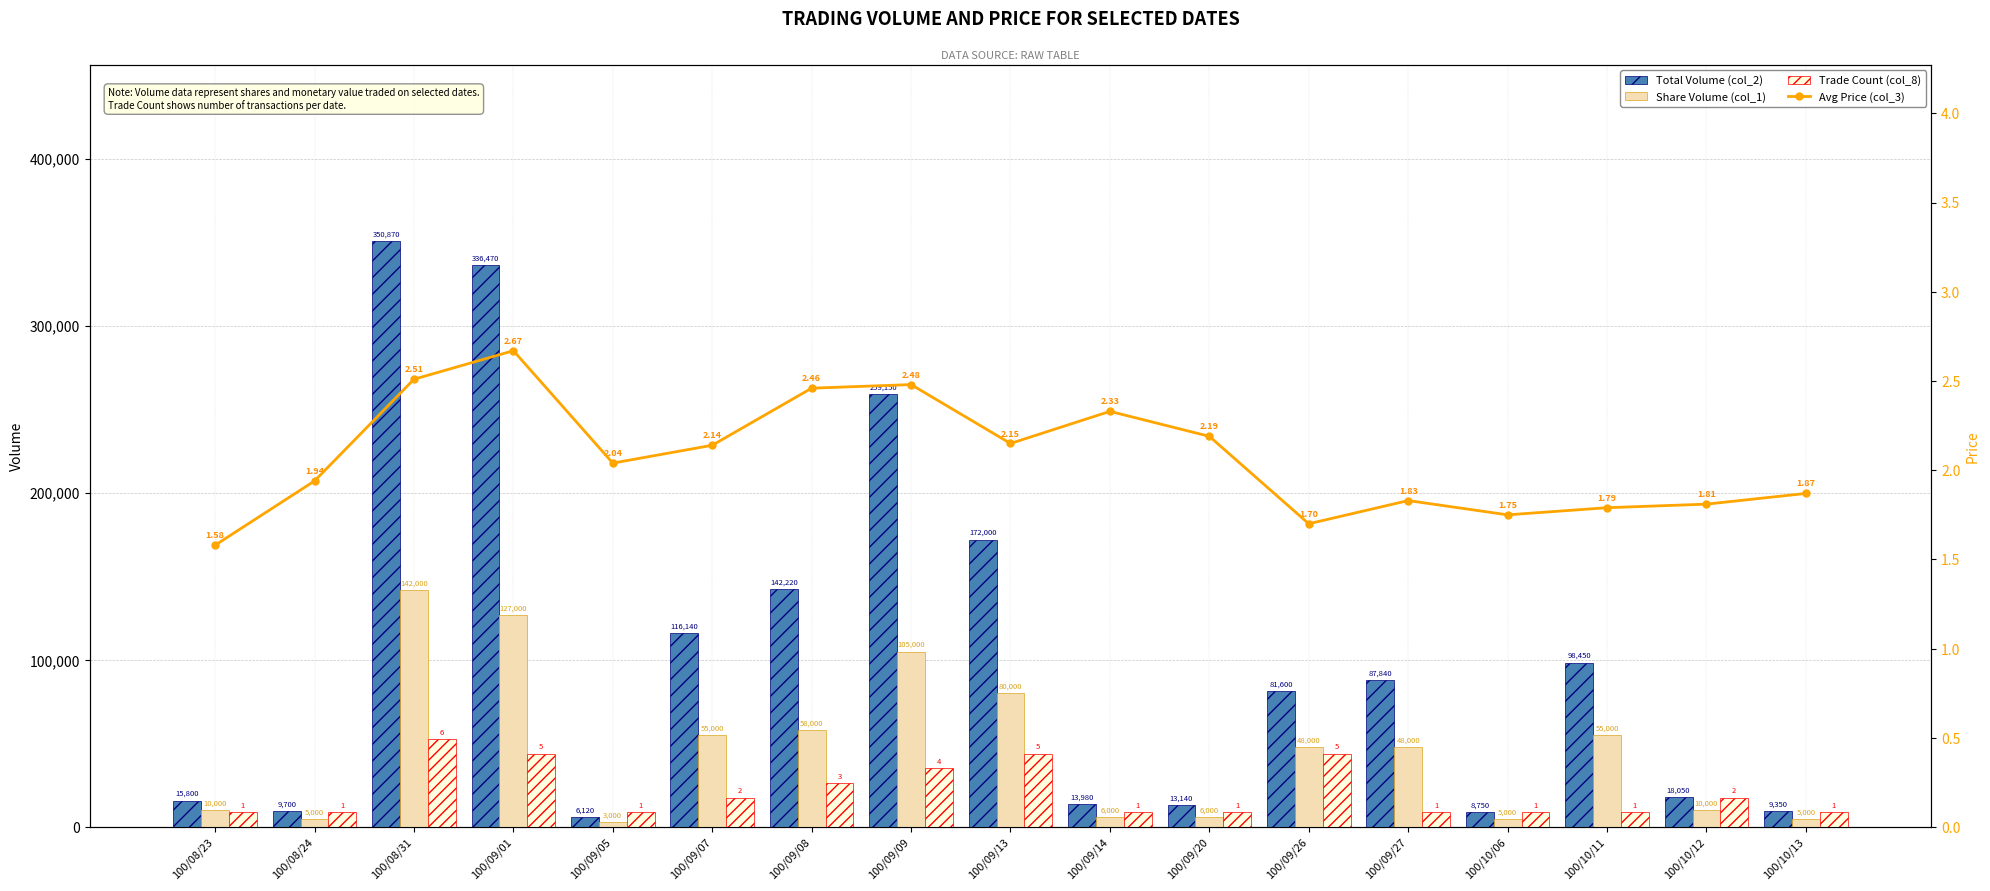

Which series has the largest total across all categories?

Total Volume (col_2)